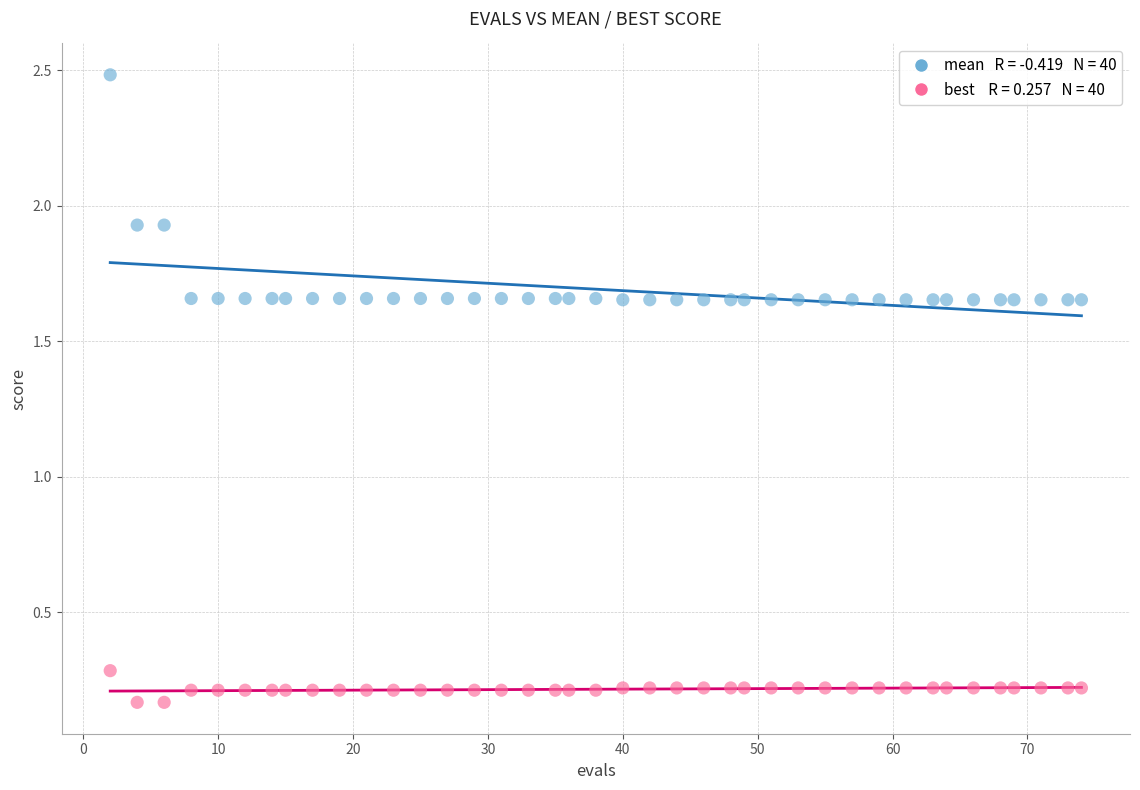

Across all data points, what is the range of X values (max minus min)?

72.0